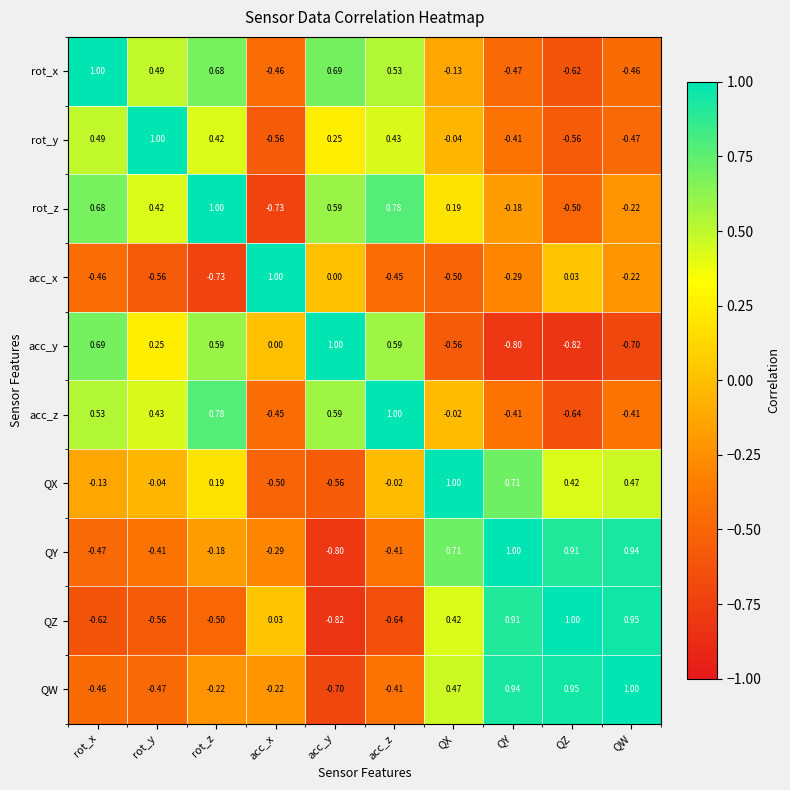

Rank the series at QX from lowest to highest value.

acc_y, acc_x, rot_x, rot_y, acc_z, rot_z, QZ, QW, QY, QX